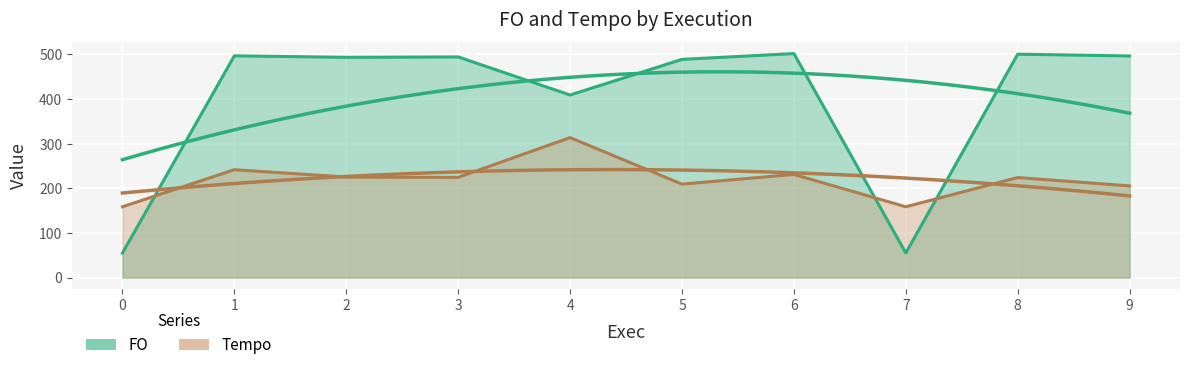

What is the value of the Tempo point at the 8th from the left?

158.7